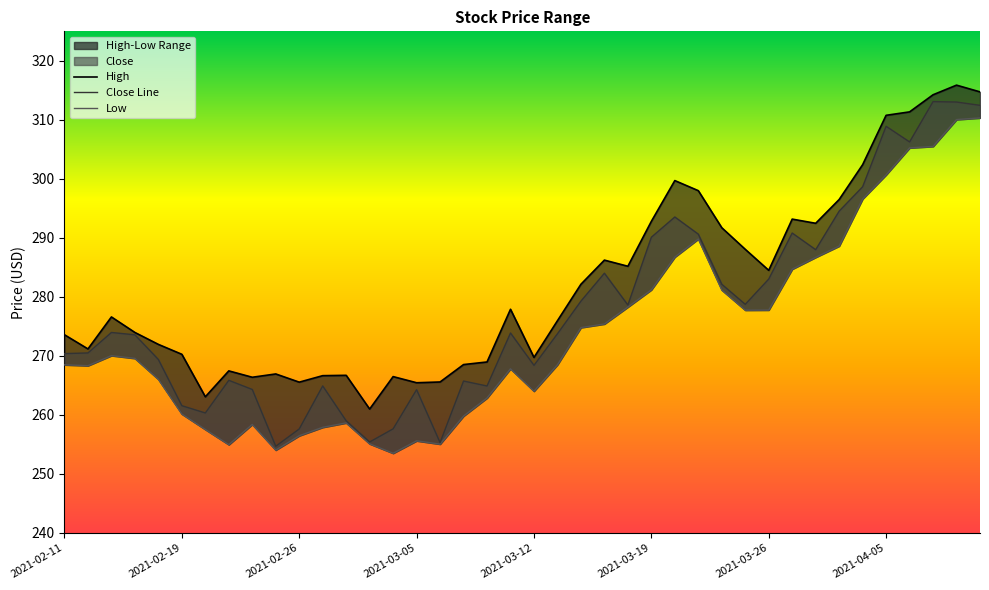

Which has a higher value, 21 or 8?

21